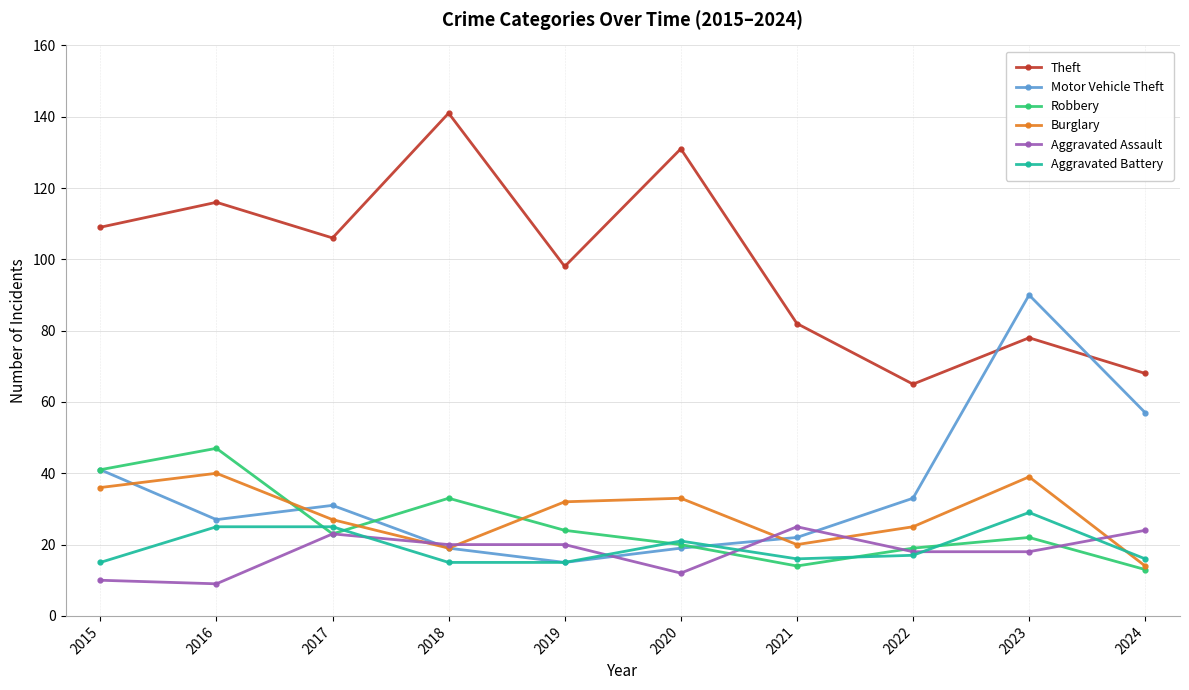

Does the chart have visible grid lines?

Yes